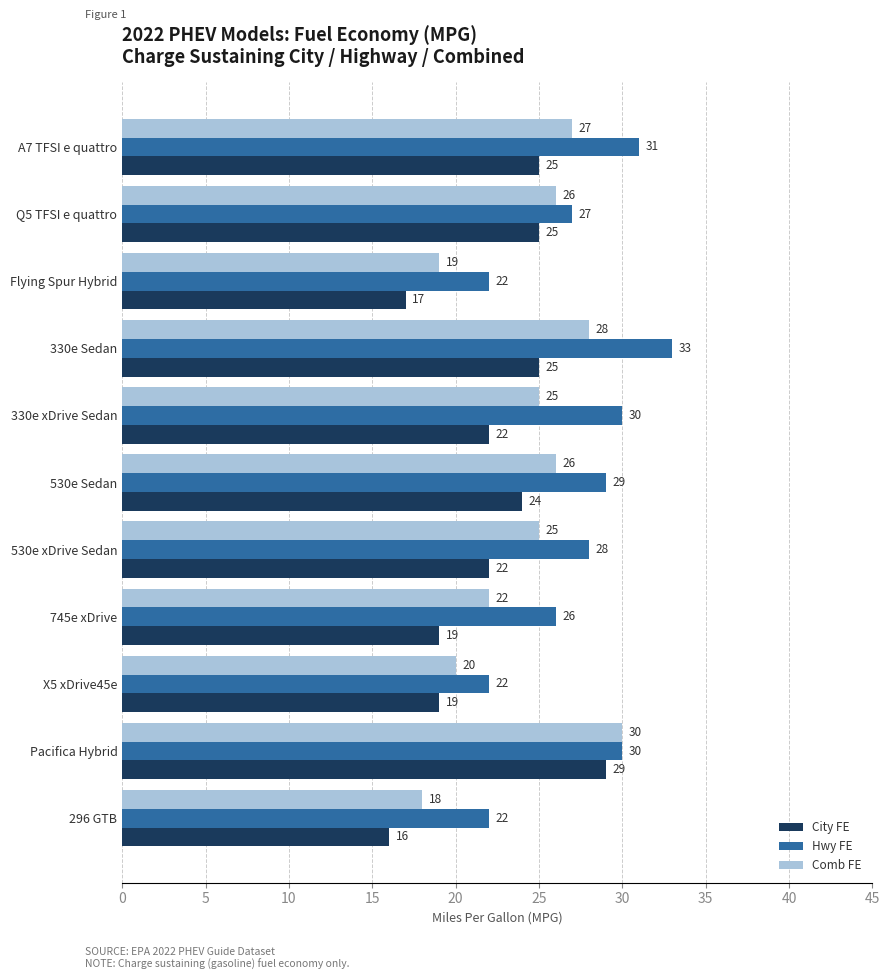

How many data points in Comb FE are less than 25?

4